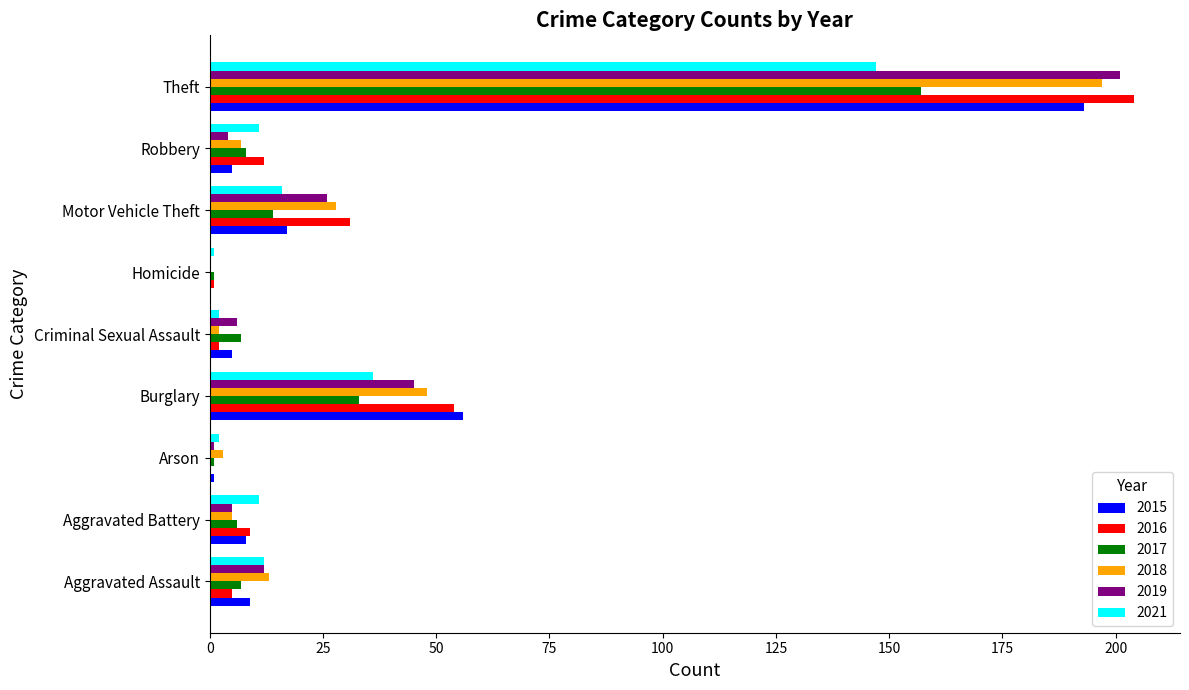

What is the maximum value shown in the chart?

204